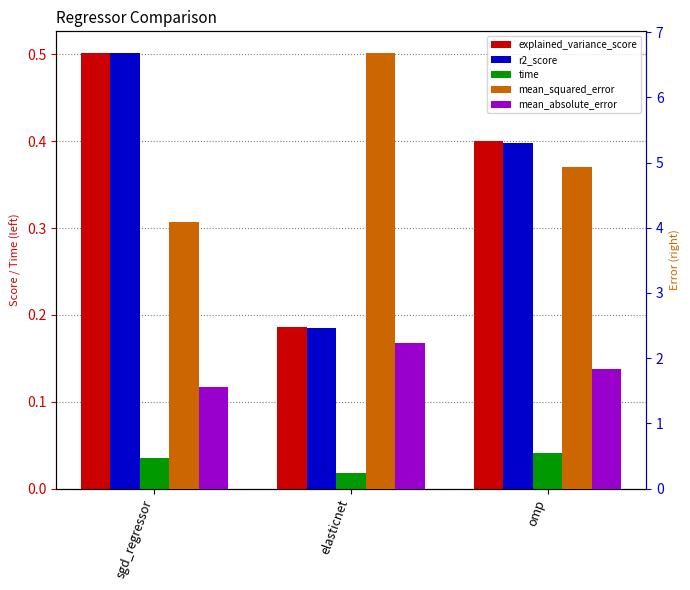

Read the mean_absolute_error value at omp.

1.8